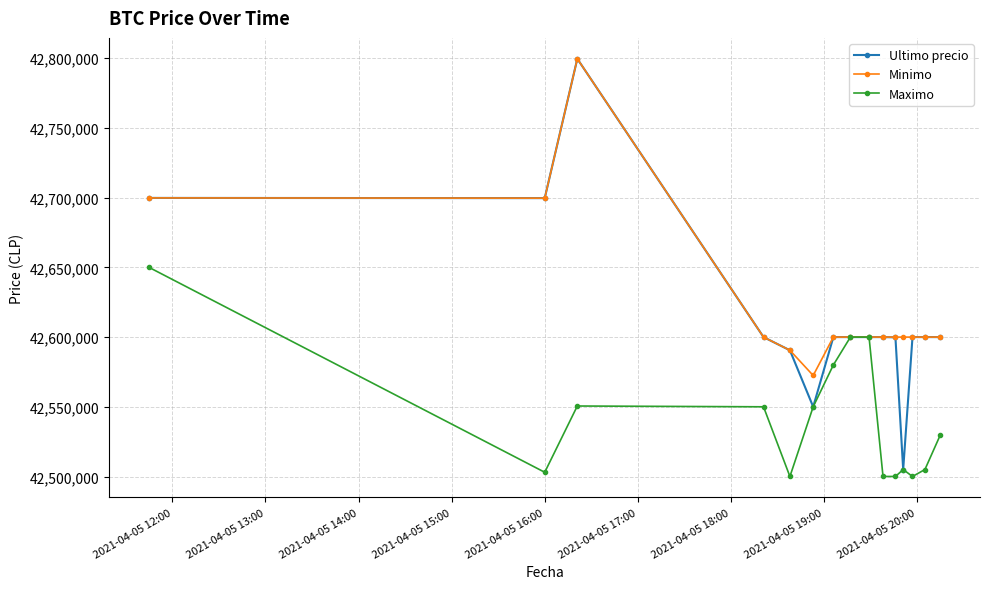

What is the average value of the Ultimo precio series?

42616292.7